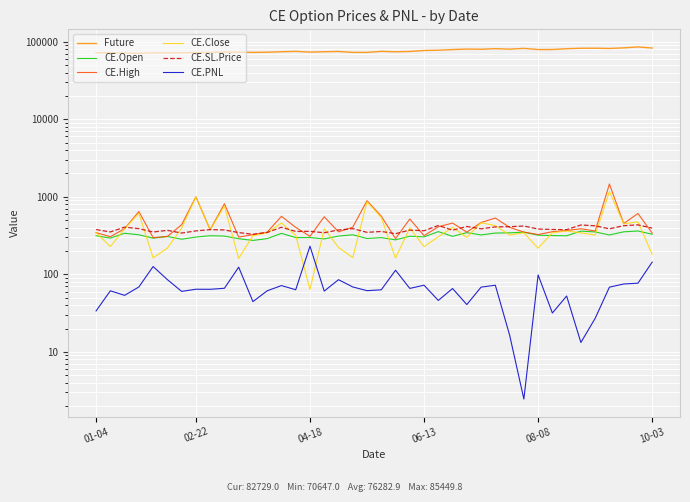

What is the difference between the maximum and second lowest values in the CE.High series?

1164.2